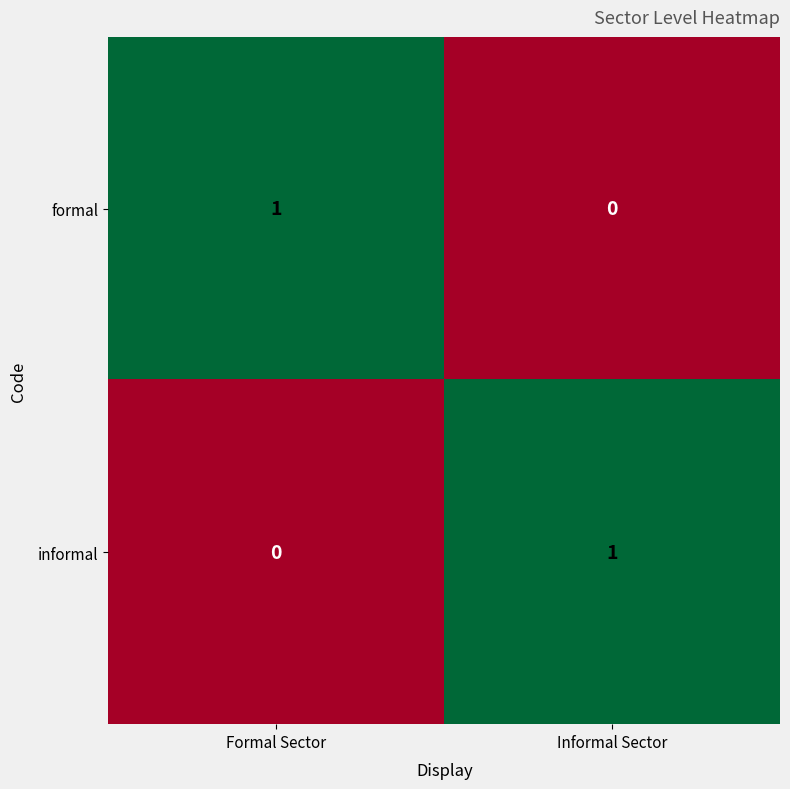

How many values in the formal series are below 1?

1